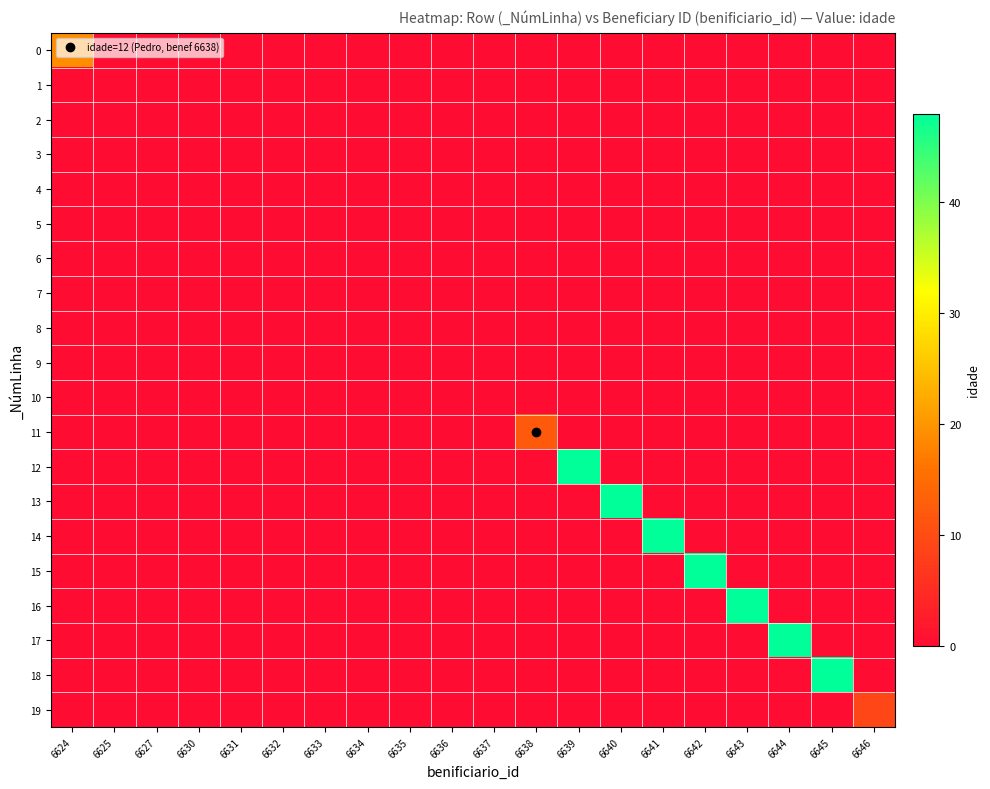

What is the total value across all series at 6639?

48